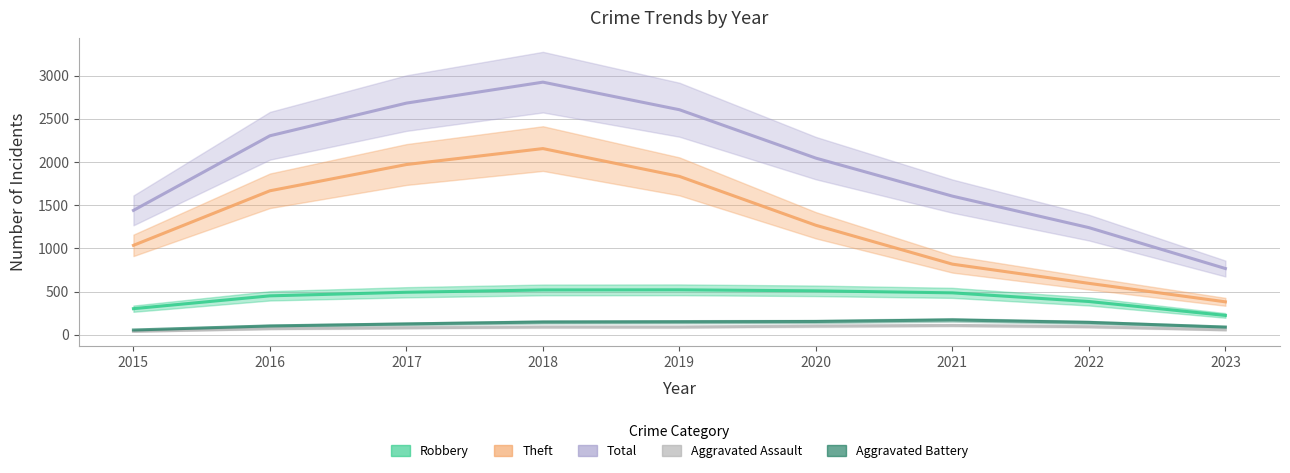

What is the sum of the Aggravated Battery values at 2022 and 2023?

267